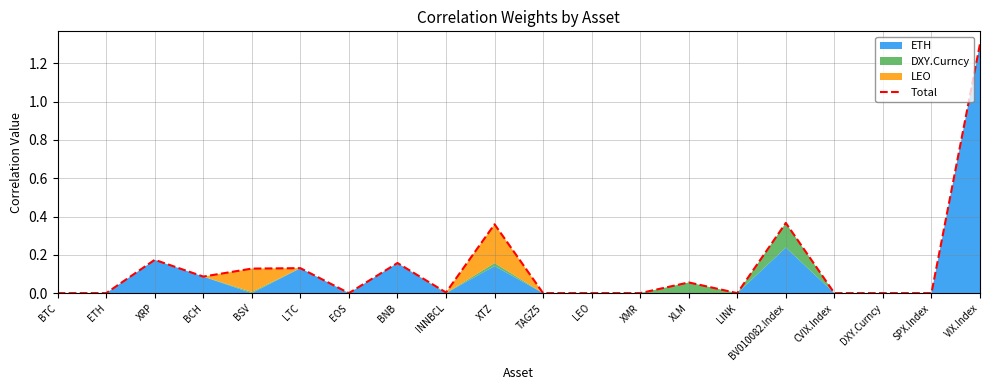

List the labels in order of value, largest first.

VIX.Index, BV010082.Index, XTZ, XRP, BNB, LTC, BSV, BCH, XLM, INNBCL, SPX.Index, BTC, ETH, EOS, TAGZ5, LEO, XMR, LINK, CVIX.Index, DXY.Curncy